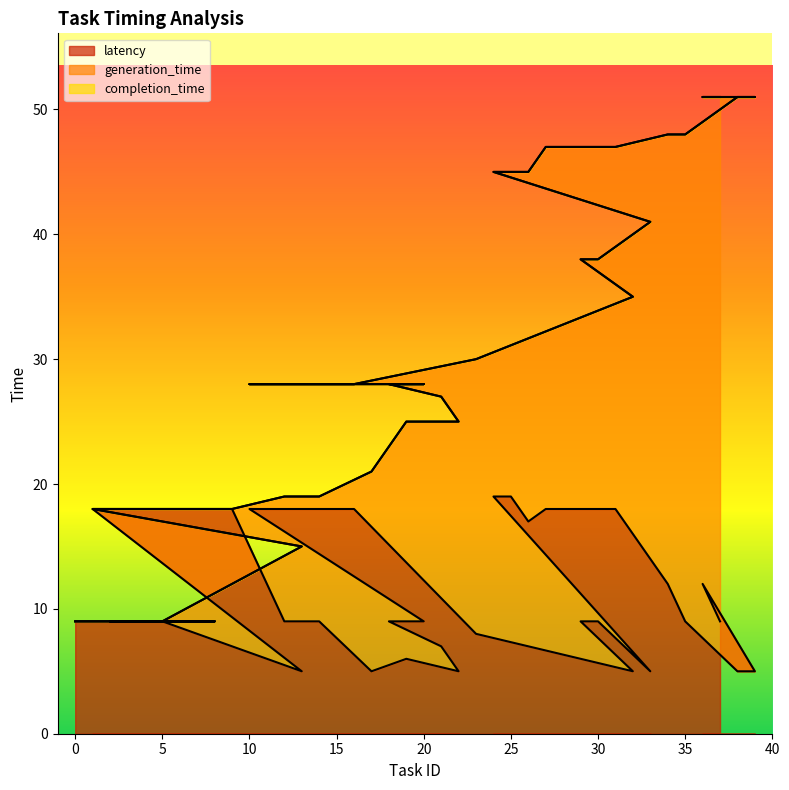

True or false: latency has a value of 13 at 6.

False